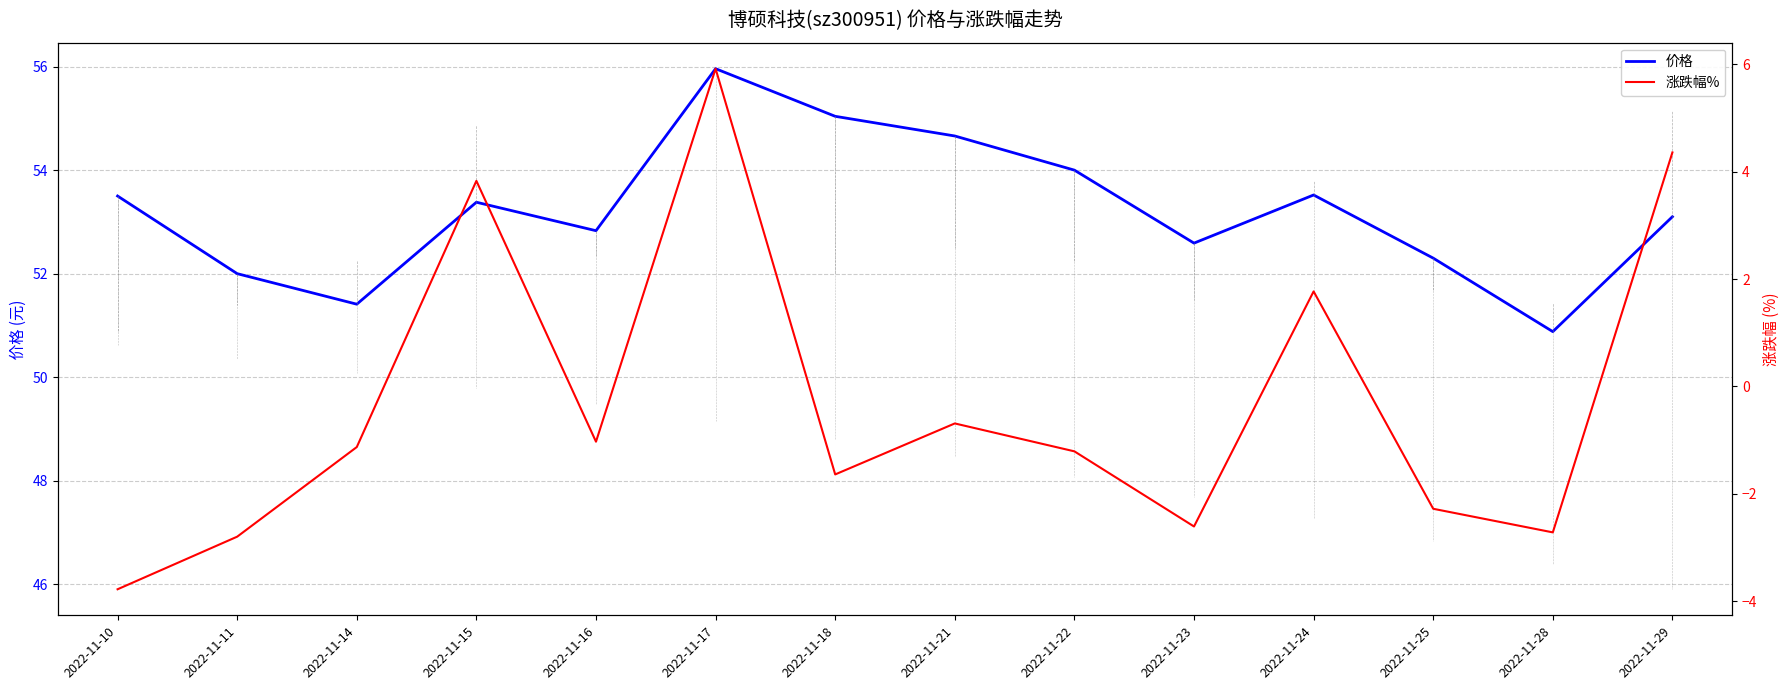

How many positive values does the 涨跌幅% series have?

4